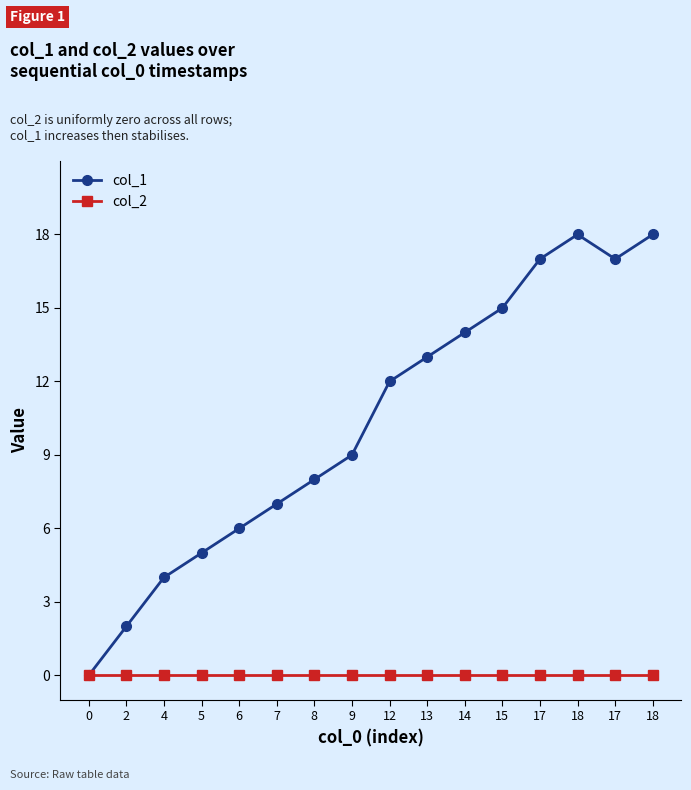

True or false: col_2 and col_1 cross at least once.

False